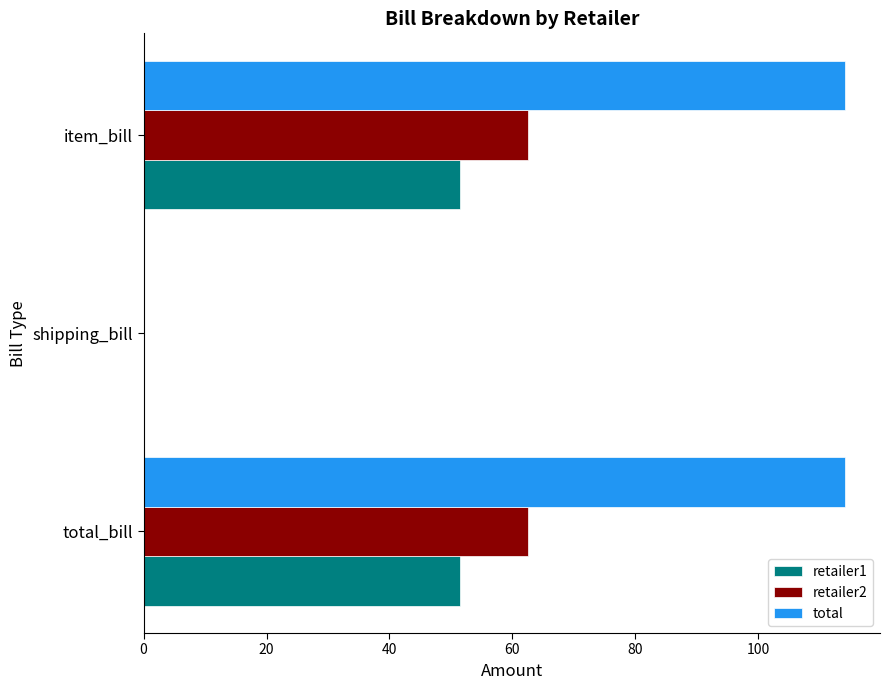

True or false: retailer1 has a value of 21.1 at item_bill.

False